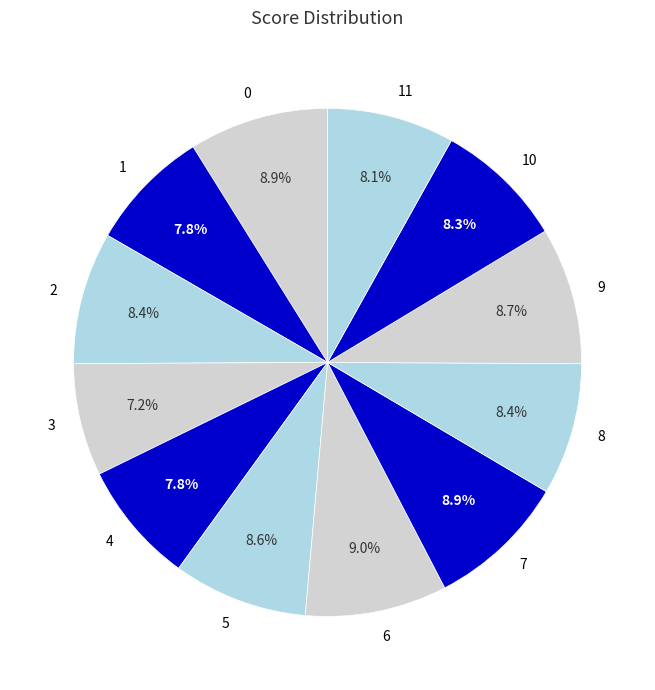

Count the number of slices in the pie.

12